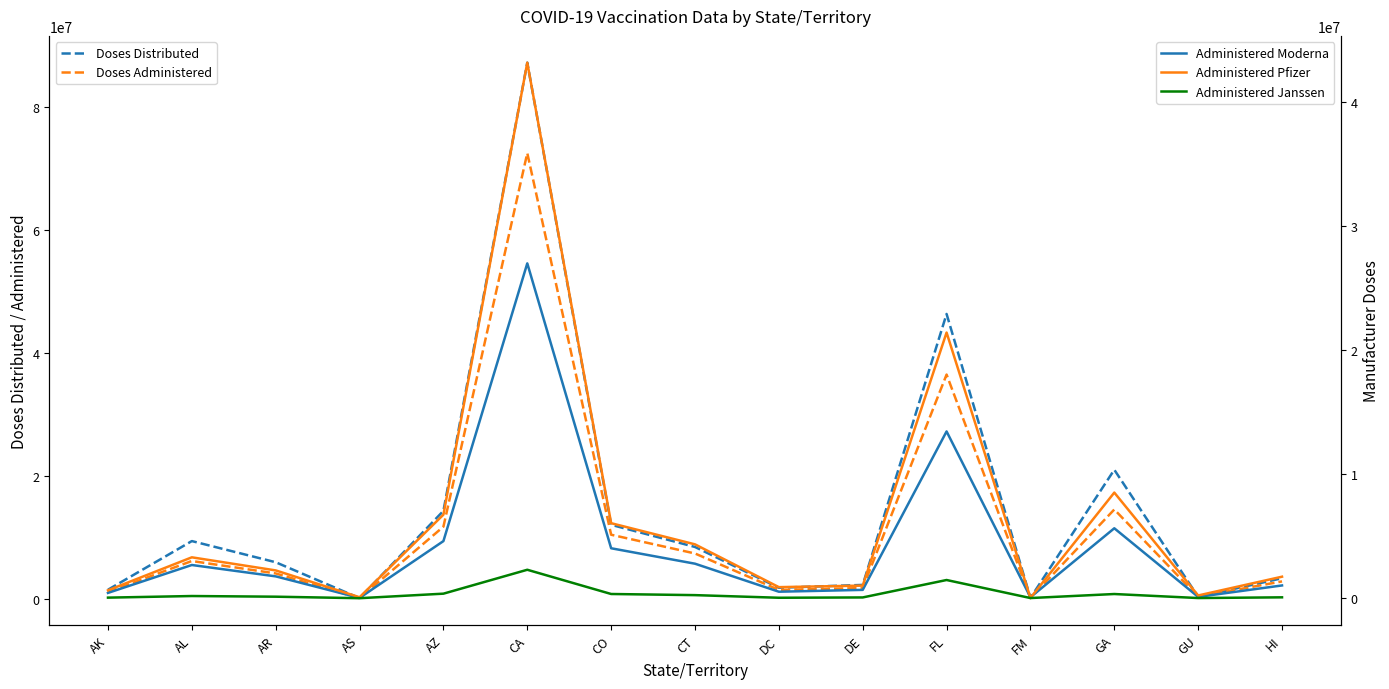

How many interior local peaks does the Administered Moderna series have?

4